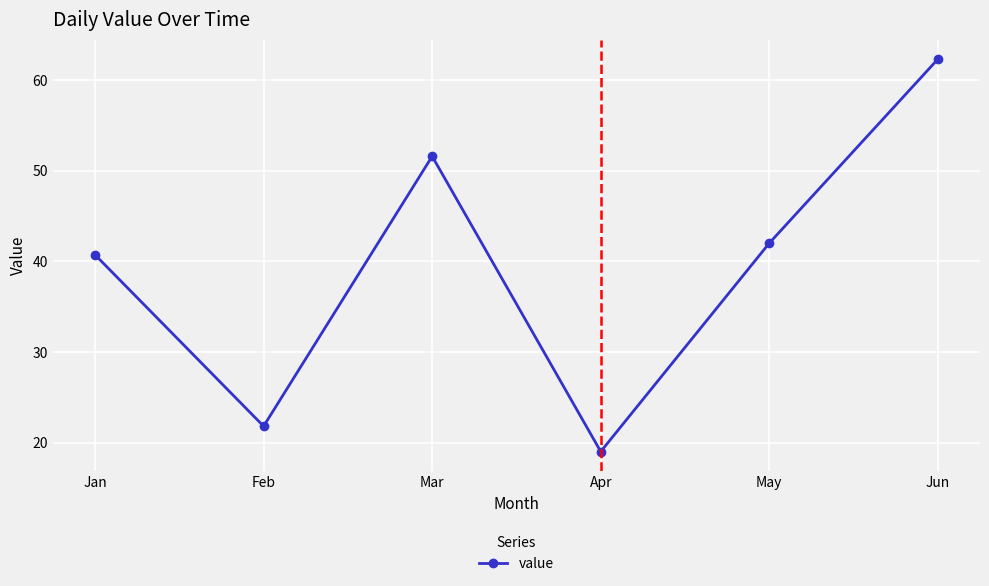

Which label corresponds to the largest value in the chart?

Jun